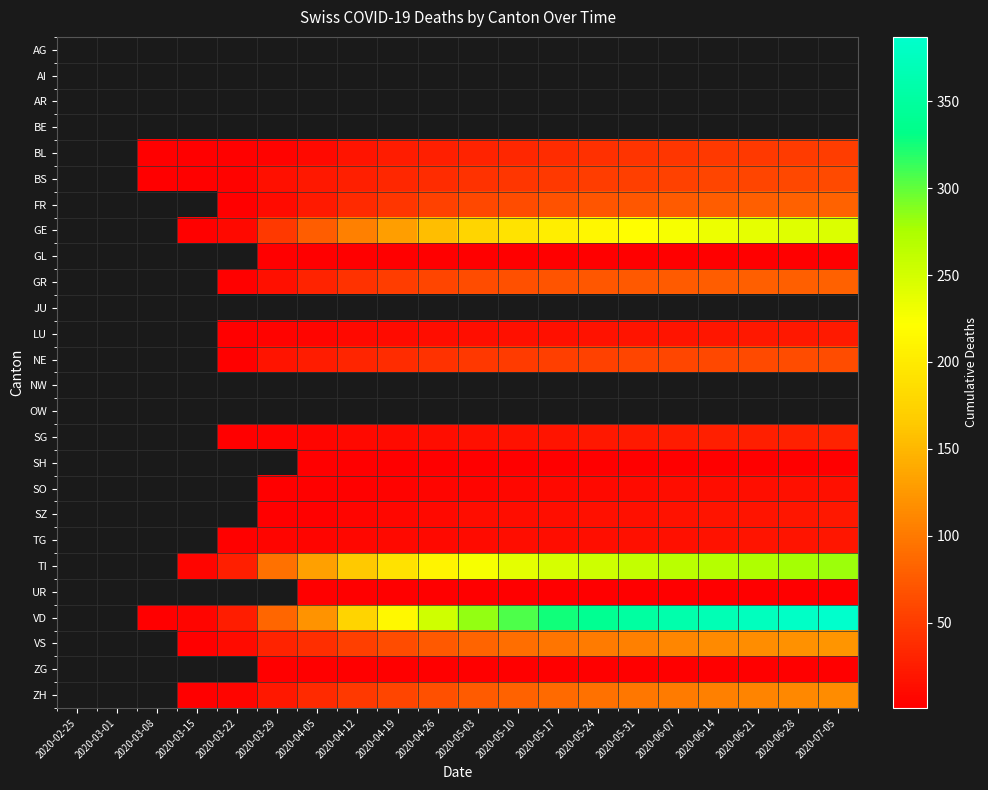

Count the BL values in the range 5 to 46.

11